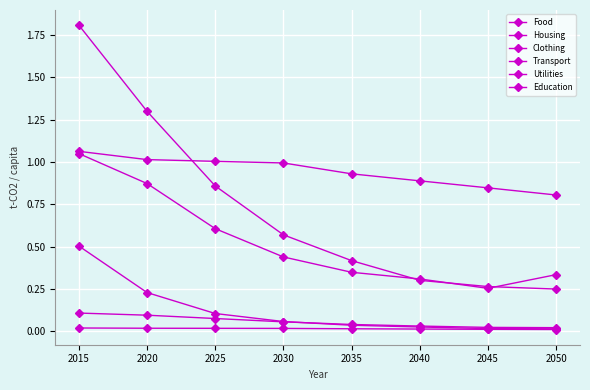

Reading right to left, list all the values displayed in this chart.

Food: 2050=0.8	2045=0.8	2040=0.9	2035=0.9	2030=1.0	2025=1.0	2020=1.0	2015=1.1
Housing: 2050=0.0	2045=0.0	2040=0.0	2035=0.0	2030=0.1	2025=0.1	2020=0.2	2015=0.5
Clothing: 2050=0.0	2045=0.0	2040=0.0	2035=0.0	2030=0.0	2025=0.0	2020=0.0	2015=0.0
Transport: 2050=0.3	2045=0.3	2040=0.3	2035=0.3	2030=0.4	2025=0.6	2020=0.9	2015=1.0
Utilities: 2050=0.2	2045=0.3	2040=0.3	2035=0.4	2030=0.6	2025=0.9	2020=1.3	2015=1.8
Education: 2050=0.0	2045=0.0	2040=0.0	2035=0.0	2030=0.1	2025=0.1	2020=0.1	2015=0.1